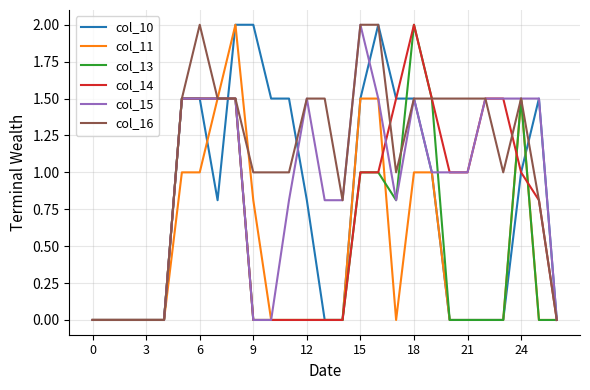

Which series has the largest total across all categories?

col_16